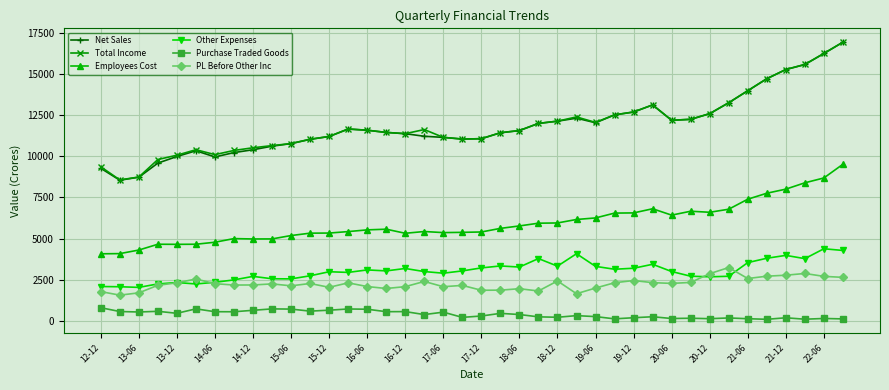

Which series has the largest range (max minus min)?

Net Sales